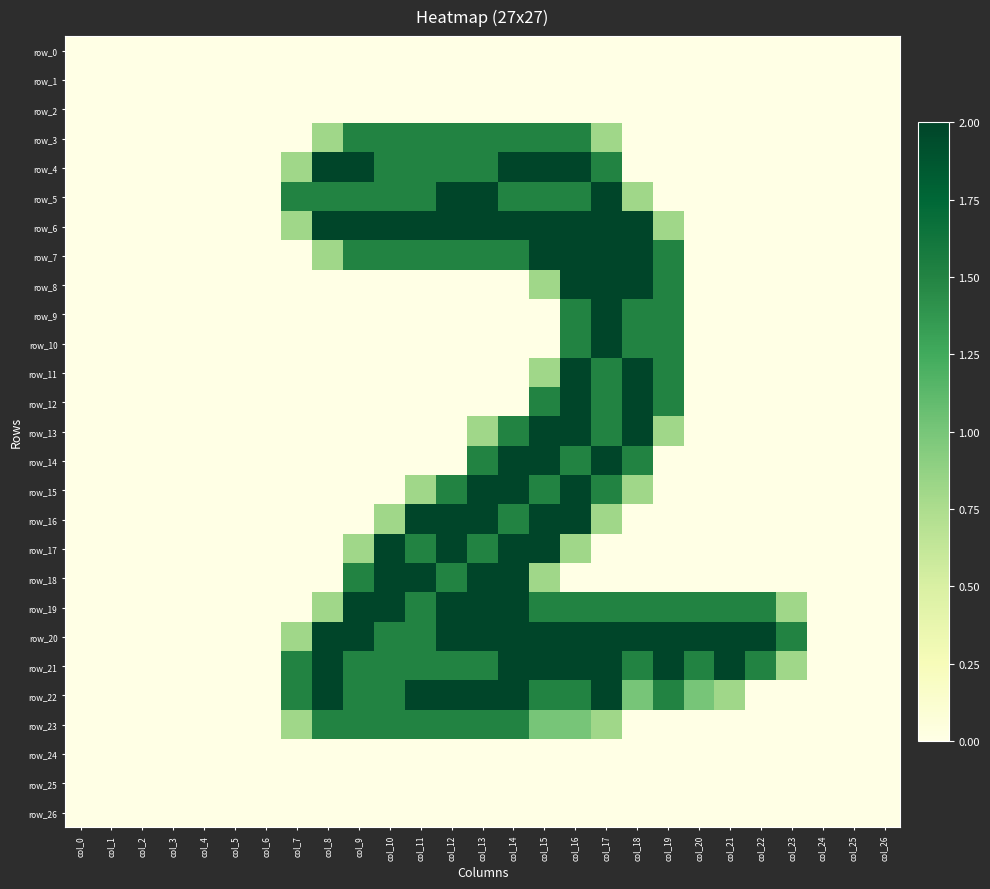

How many distinct data groups are displayed?

27